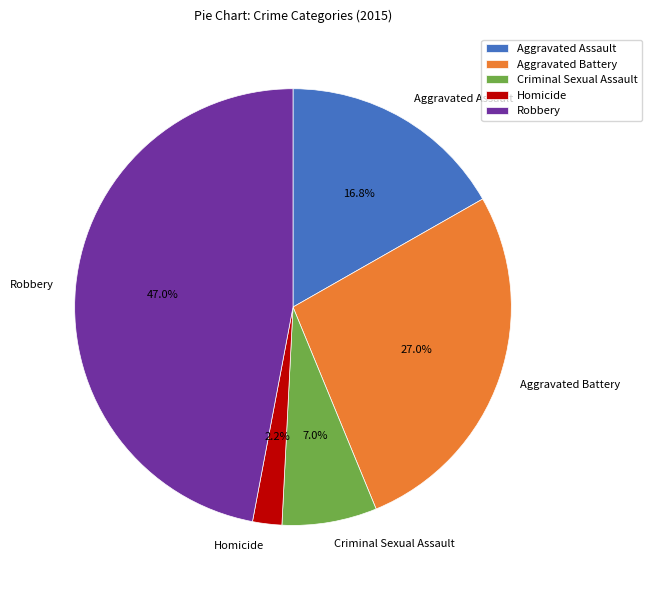

How many segments does this pie chart have?

5